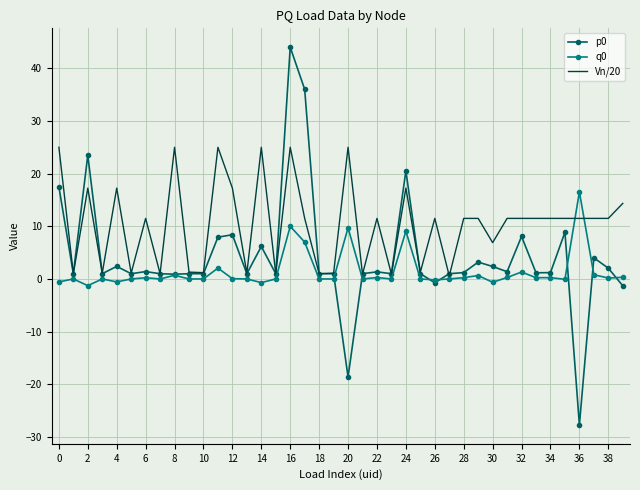

Which series has the largest range (max minus min)?

p0